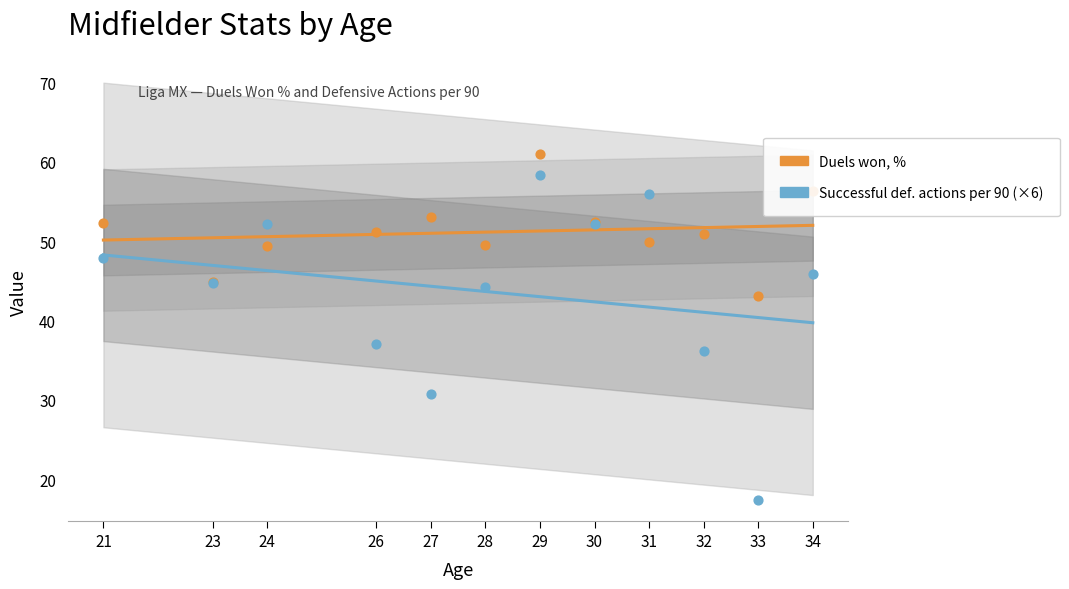

What are all the series names shown in the legend?

Duels won, %, Successful defensive actions per 90